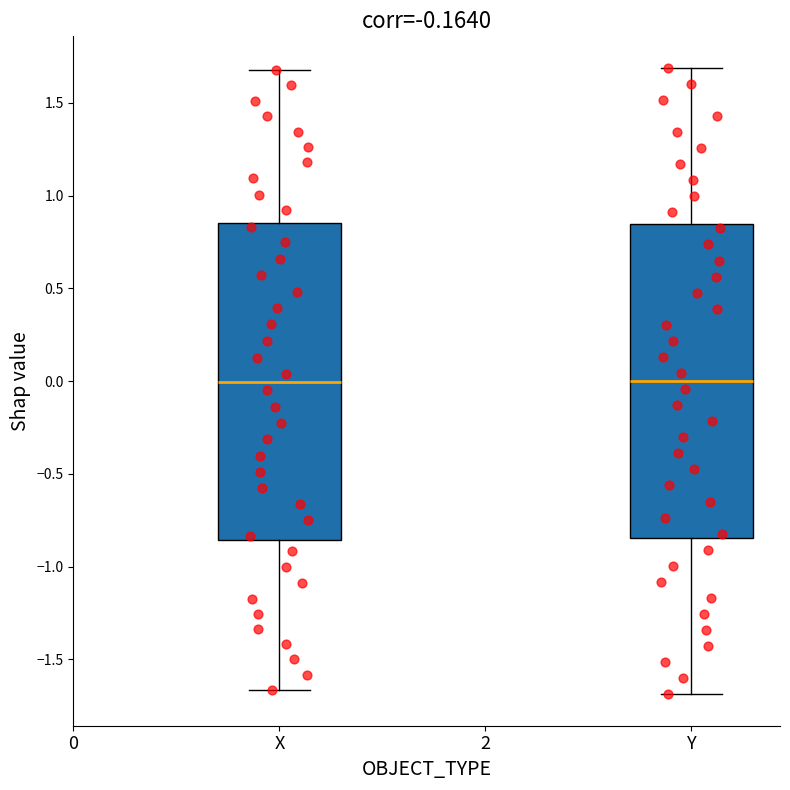

Where does the median line of the box for Y sit on the y-axis? The values are not printed on the chart, so give them approximately, as read against the axis.

0.00